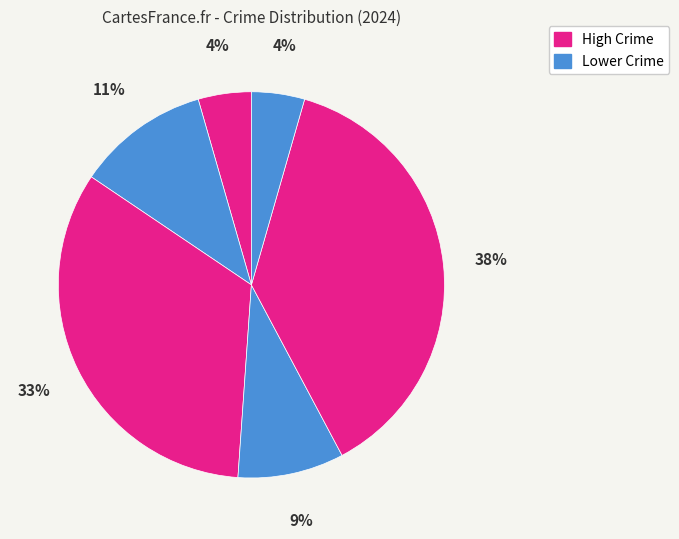

How many segments does this pie chart have?

6